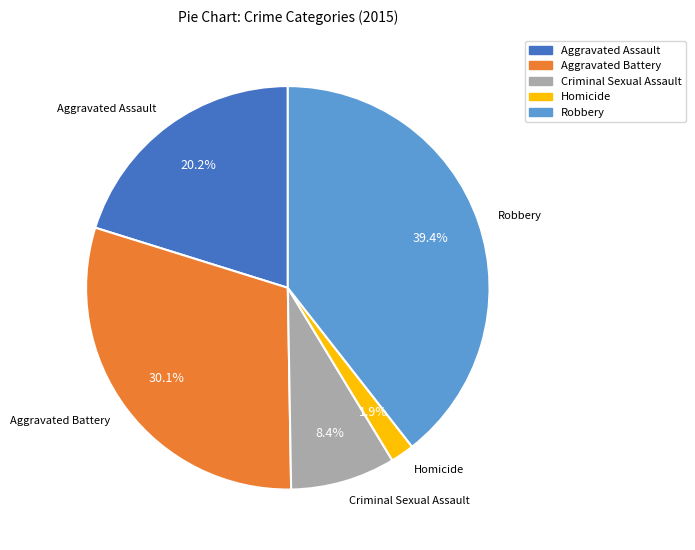

What percentage is NOT represented by Criminal Sexual Assault?

91.6%